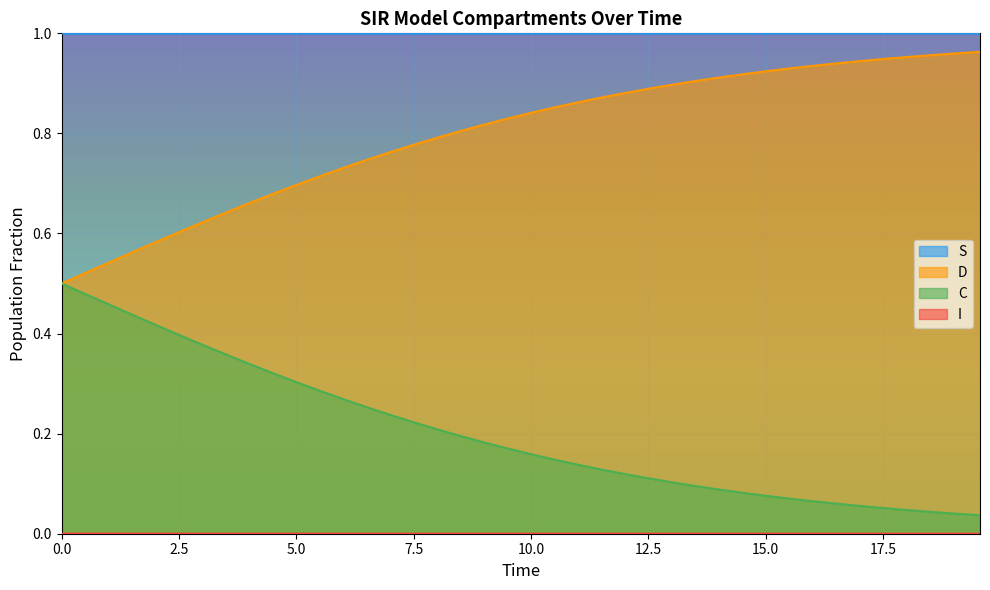

True or false: C and S cross at least once.

False